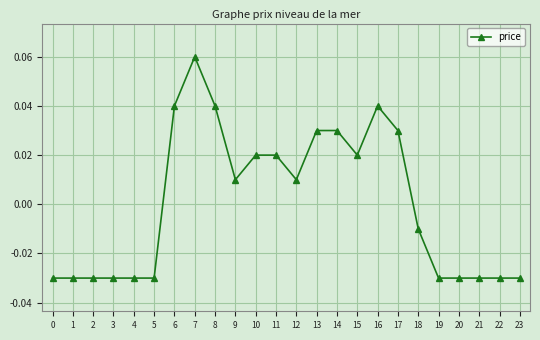

Between 18 and 6, which is larger?

6